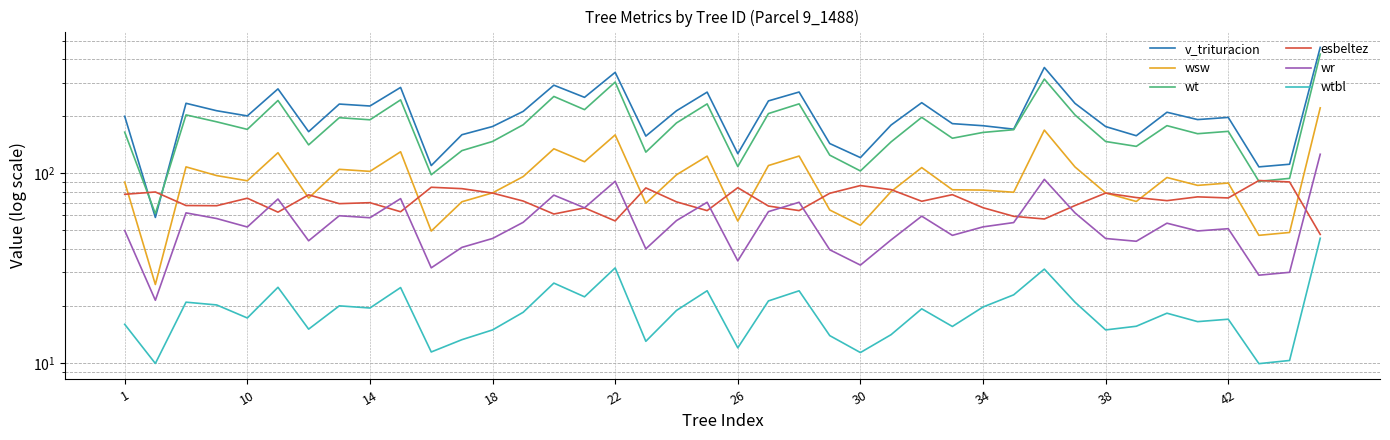

The esbeltez series shows 17.8 at 34. True or false?

False